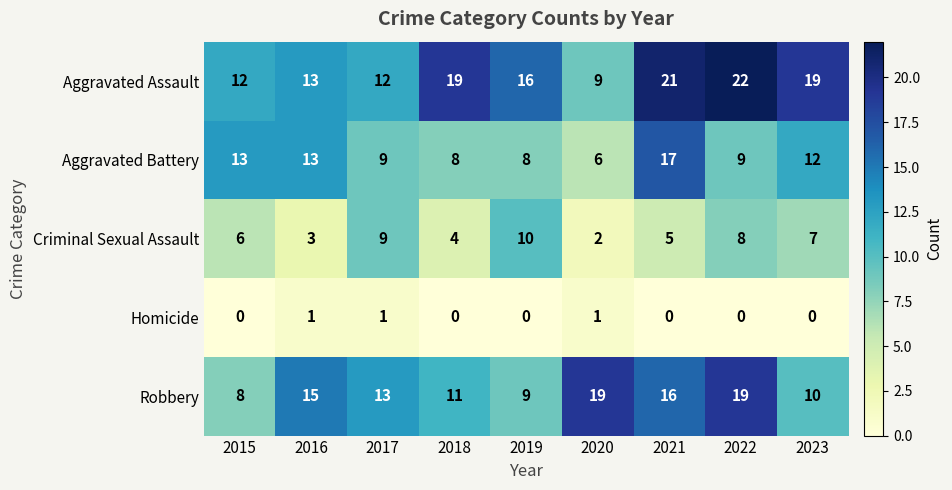

What is the average value of the Aggravated Assault series?

16